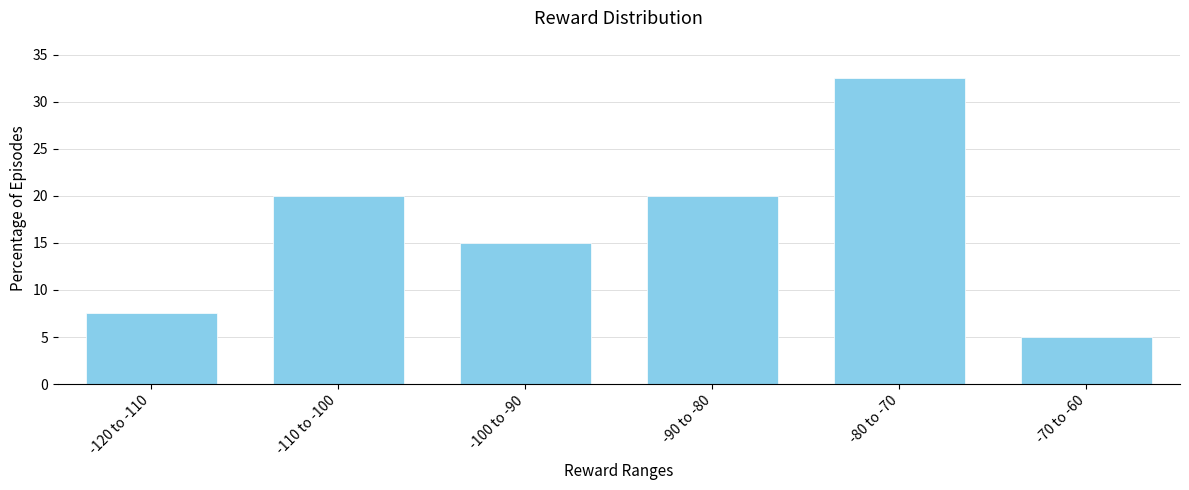

Reading left to right, what are all the values shown in this chart?

-120 to -110=7.5	-110 to -100=20.0	-100 to -90=15.0	-90 to -80=20.0	-80 to -70=32.5	-70 to -60=5.0